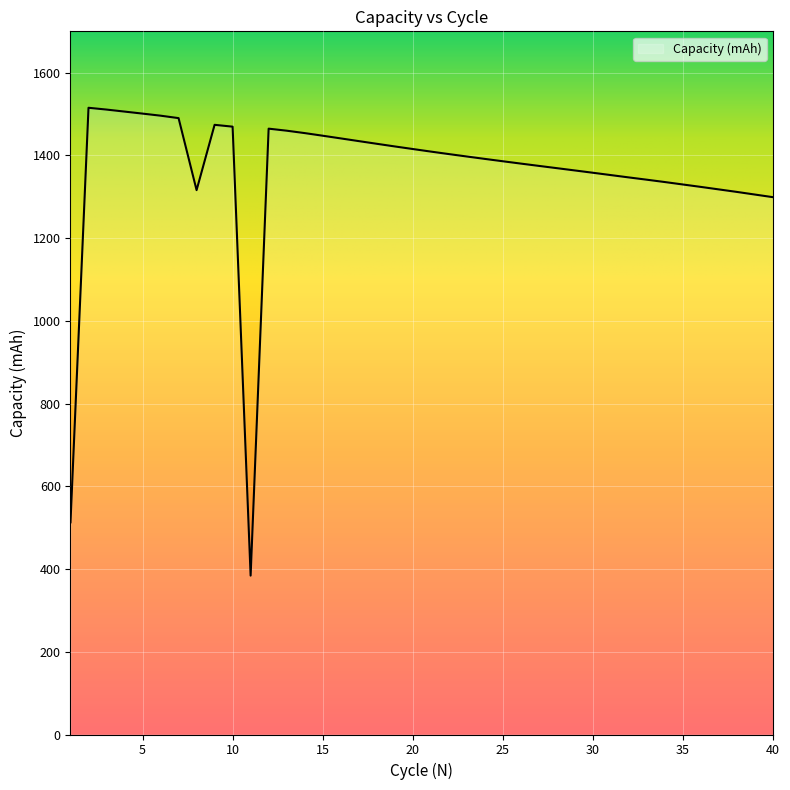

What is the minimum value shown in the chart?

384.1